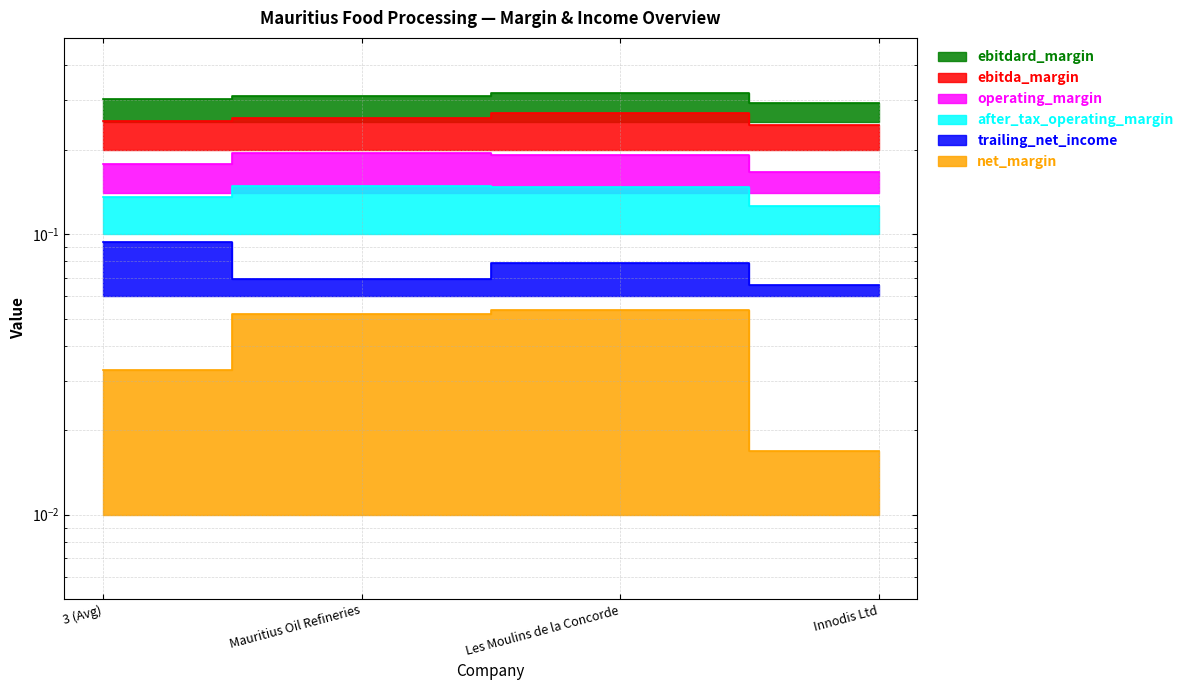

Rank the series at Les Moulins de la Concorde from highest to lowest value.

ebitdard_margin, ebitda_margin, operating_margin, after_tax_operating_margin, trailing_net_income, net_margin